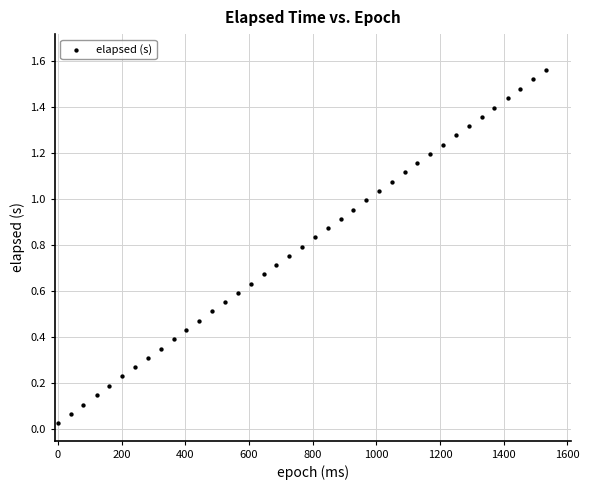

What is the range of X values (max minus min)?

1534.0